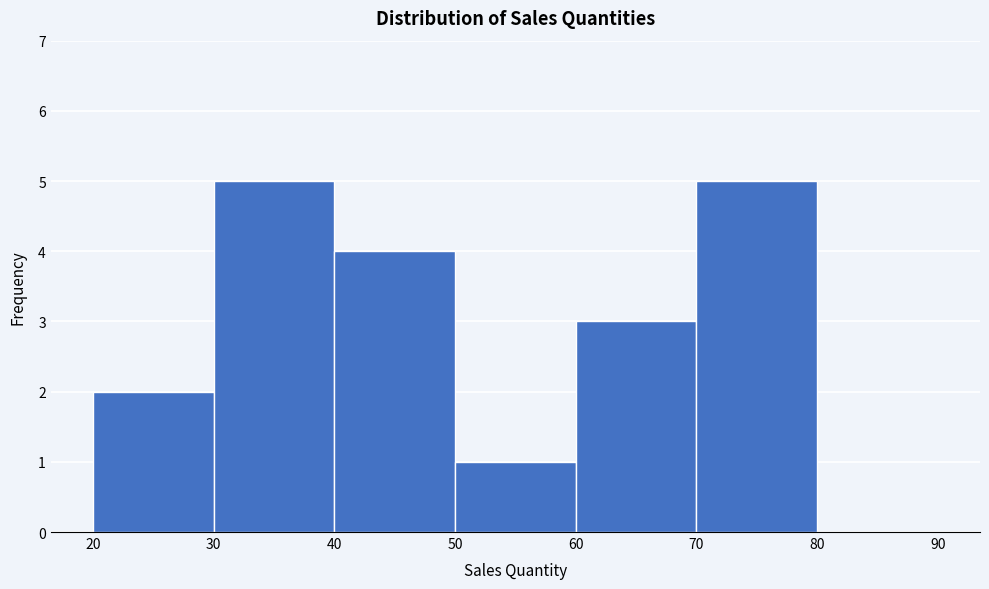

Reading left to right, transcribe this chart: for each bar, give the range it covers on the x-axis and its height. The values are not printed on the chart, so give them approximately, as read against the axis.

20 to 30: 2
30 to 40: 5
40 to 50: 4
50 to 60: 1
60 to 70: 3
70 to 80: 5
80 to 90: 0